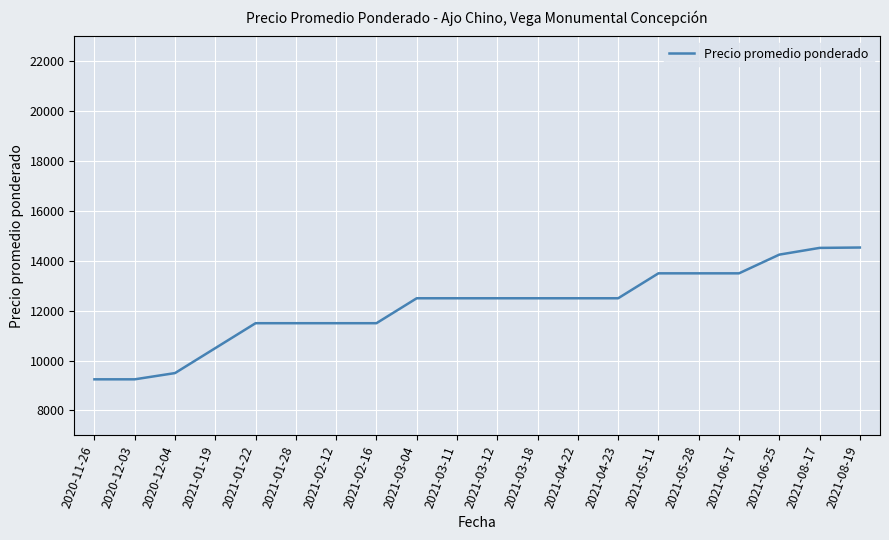

What is the change in value from 2021-02-12 to 2021-03-04?

+1000